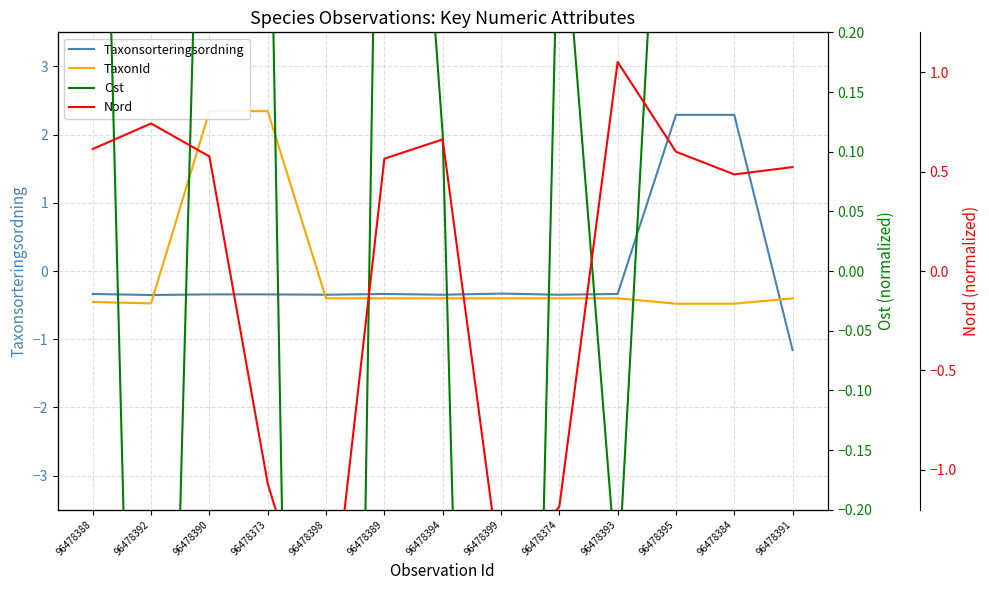

Is it true that Taxonsorteringsordning equals -0.3 at 96478374?

True